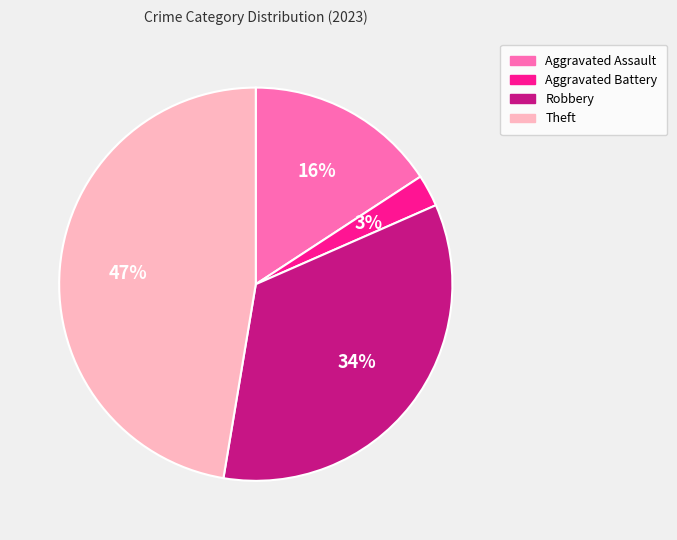

Rank the categories by value from highest to lowest.

Theft, Robbery, Aggravated Assault, Aggravated Battery